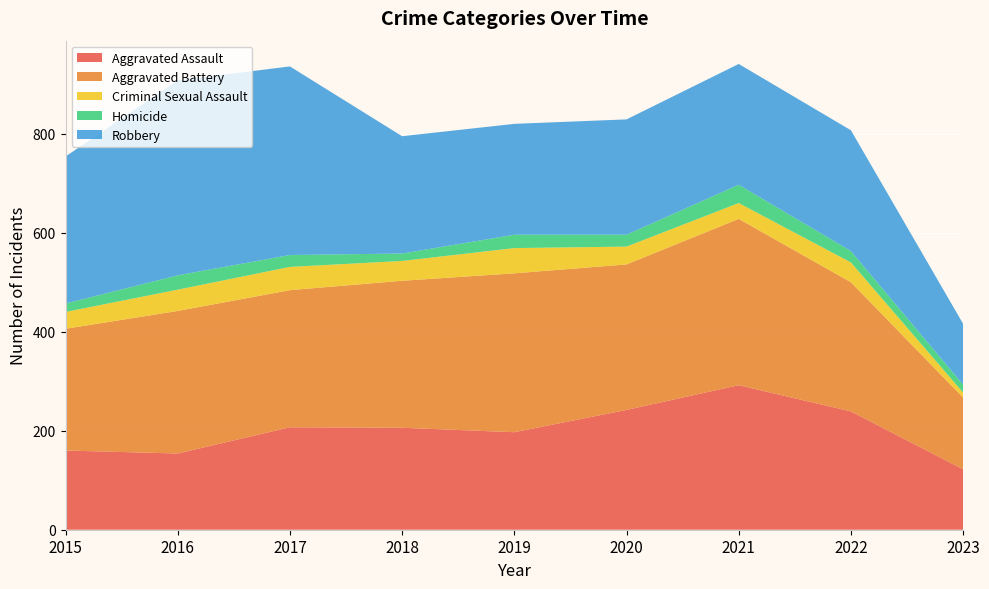

Reading left to right, list all the values displayed in this chart.

Aggravated Assault: 2015=160	2016=154	2017=207	2018=206	2019=197	2020=242	2021=292	2022=239	2023=122
Aggravated Battery: 2015=246	2016=288	2017=277	2018=297	2019=321	2020=294	2021=336	2022=261	2023=145
Criminal Sexual Assault: 2015=34	2016=43	2017=47	2018=40	2019=51	2020=36	2021=32	2022=40	2023=10
Homicide: 2015=17	2016=29	2017=24	2018=15	2019=27	2020=24	2021=37	2022=23	2023=16
Robbery: 2015=297	2016=394	2017=381	2018=237	2019=224	2020=233	2021=244	2022=244	2023=123